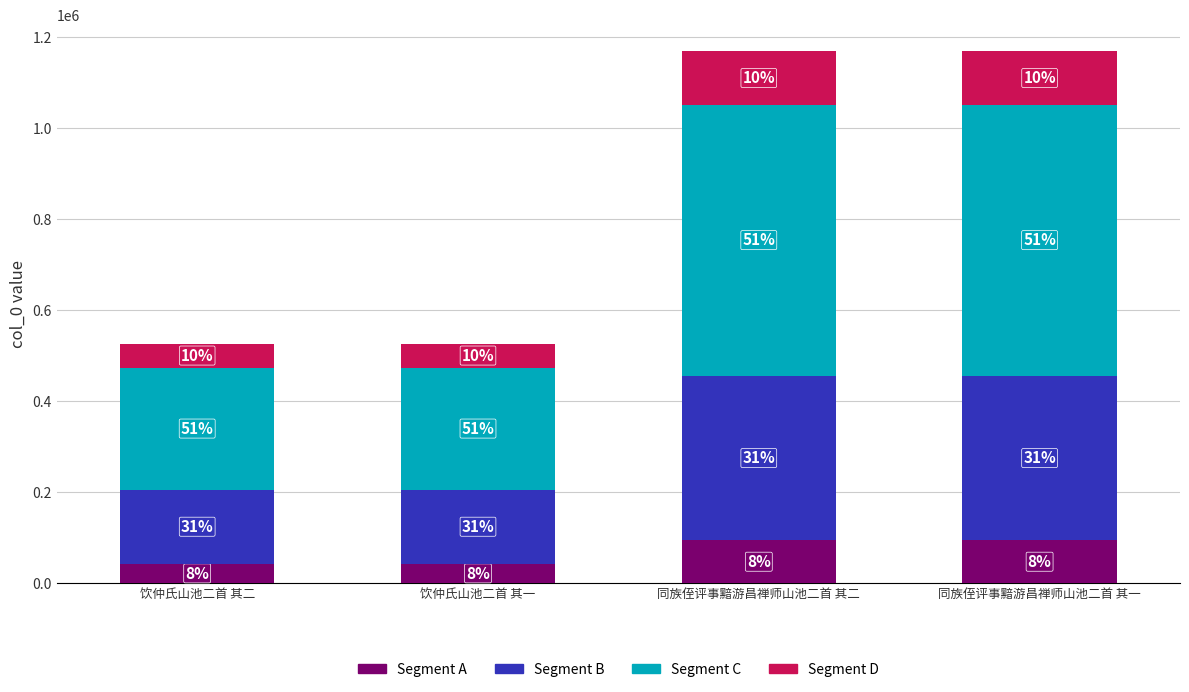

Are the bars horizontal?

No